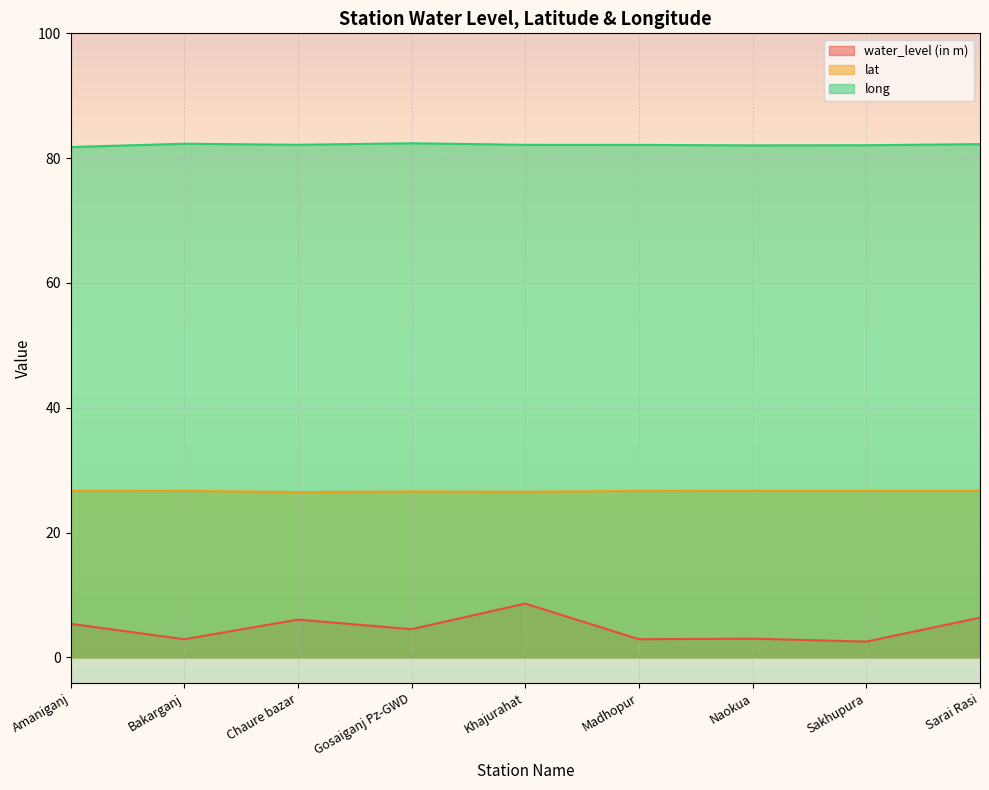

True or false: long and water_level (in m) cross at least once.

False